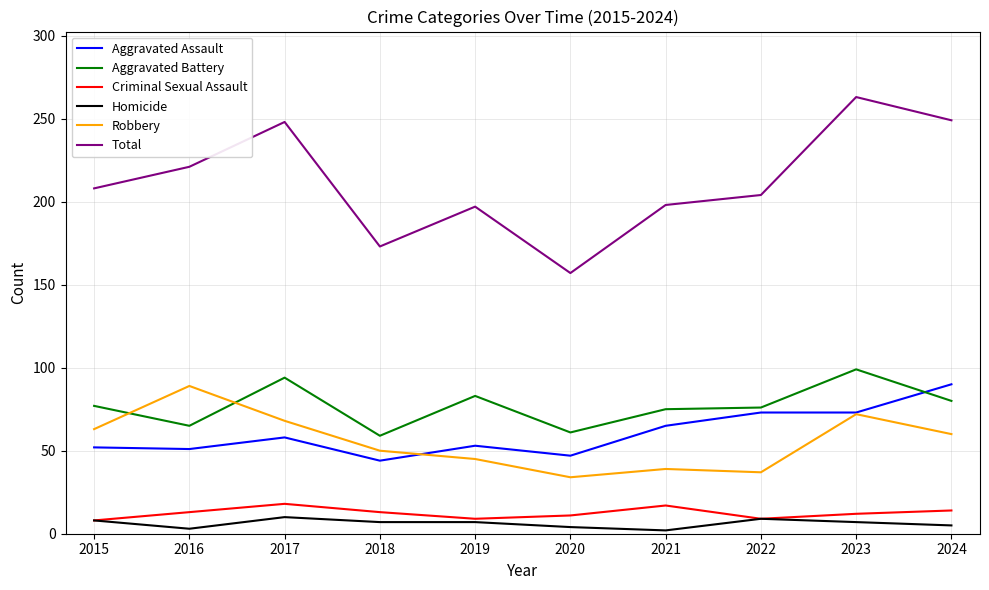

The value of Aggravated Battery at 2016 is 65. True or false?

True